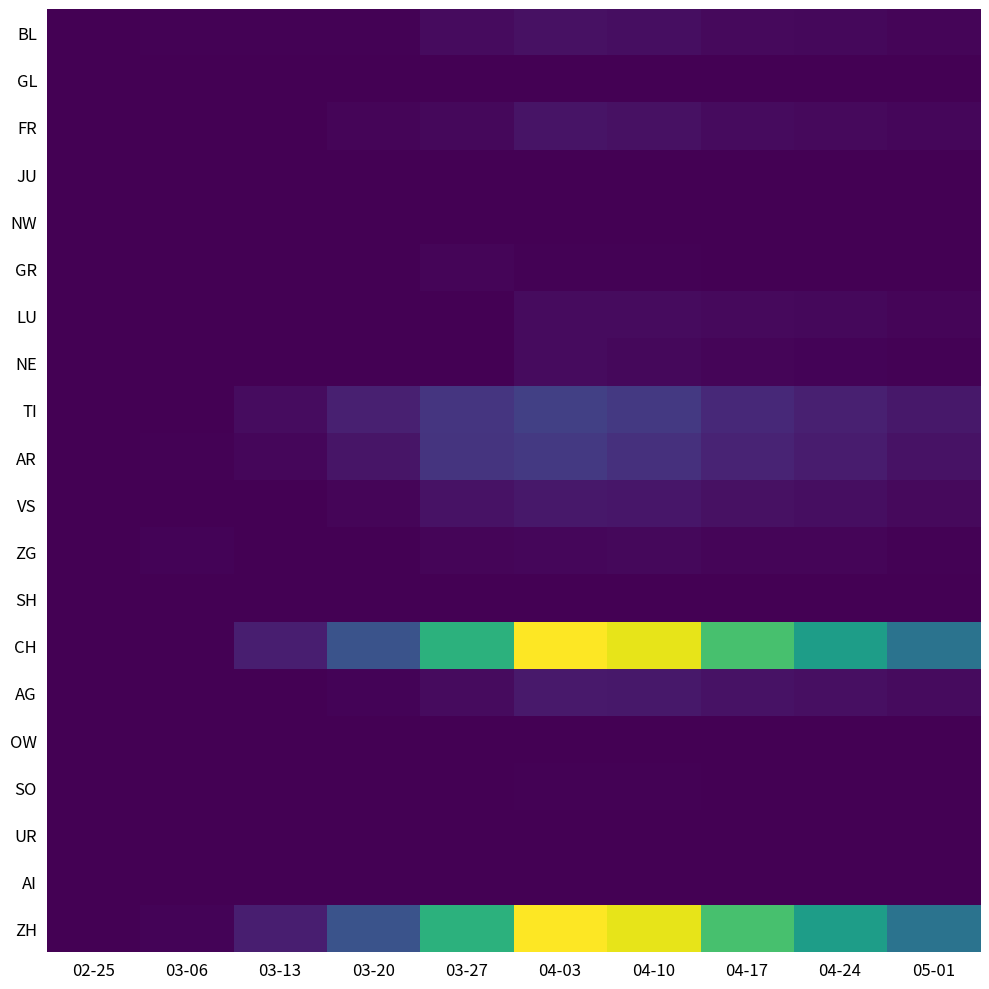

What is the total value across all series at 05-01?

390